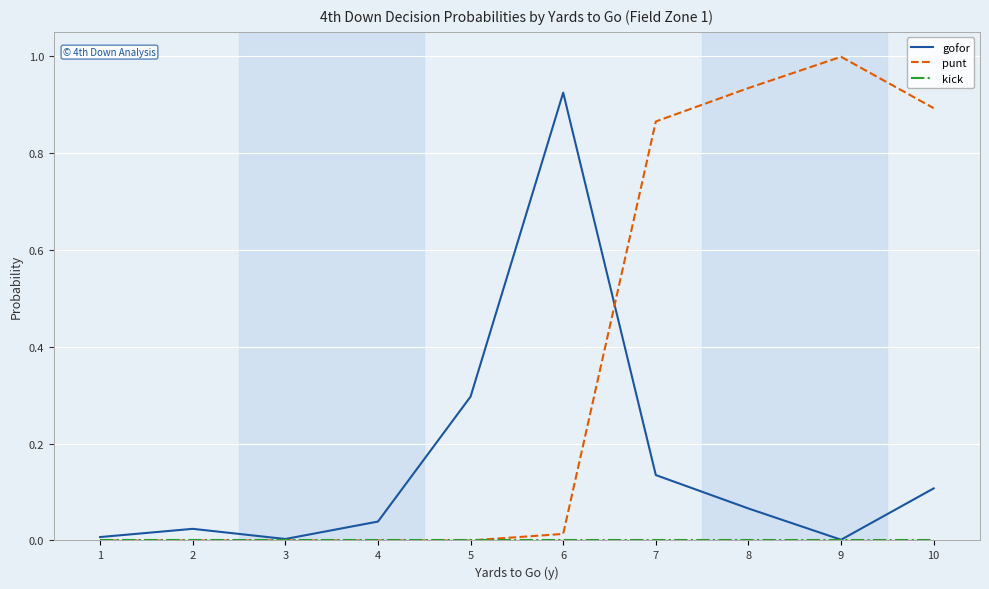

True or false: punt has a value of 0.0 at 3.

True